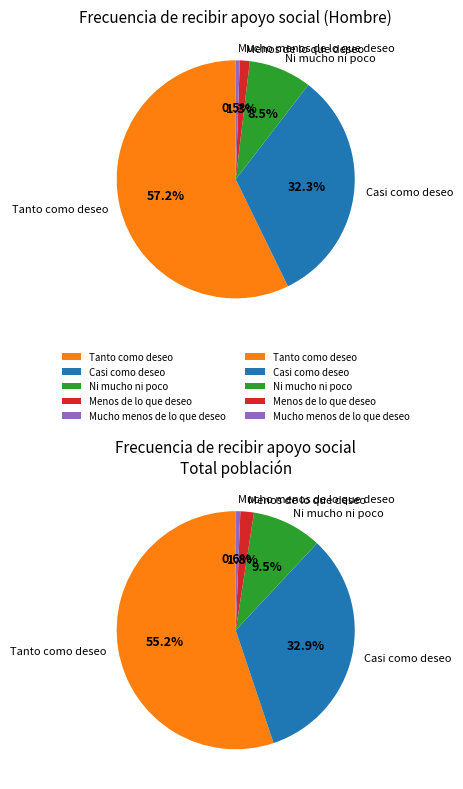

To the nearest percent, what is the combined percentage of Tanto como deseo and Menos de lo que deseo?

59%